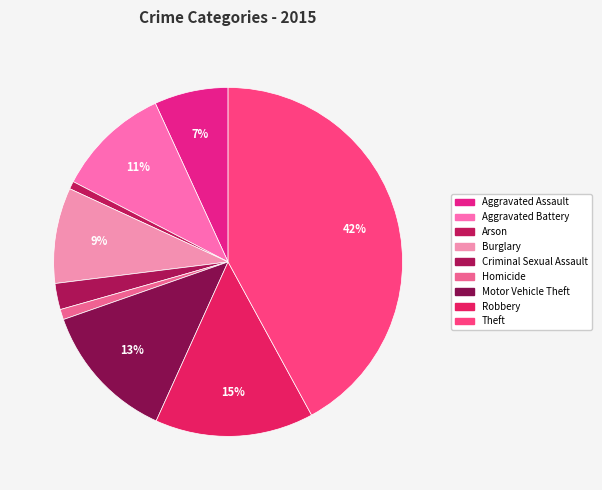

How many segments does this pie chart have?

9